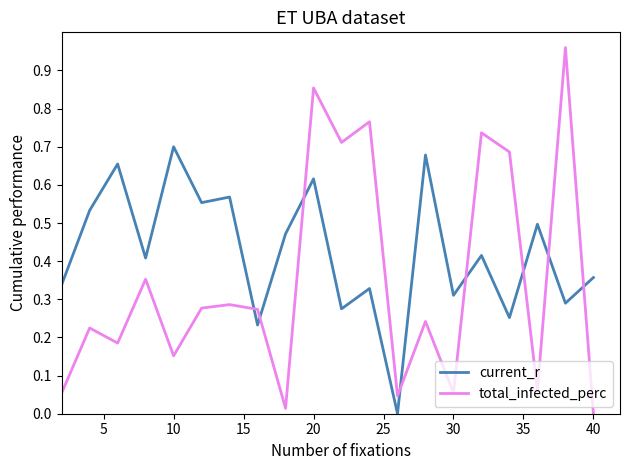

Which series has the largest range (max minus min)?

total_infected_perc